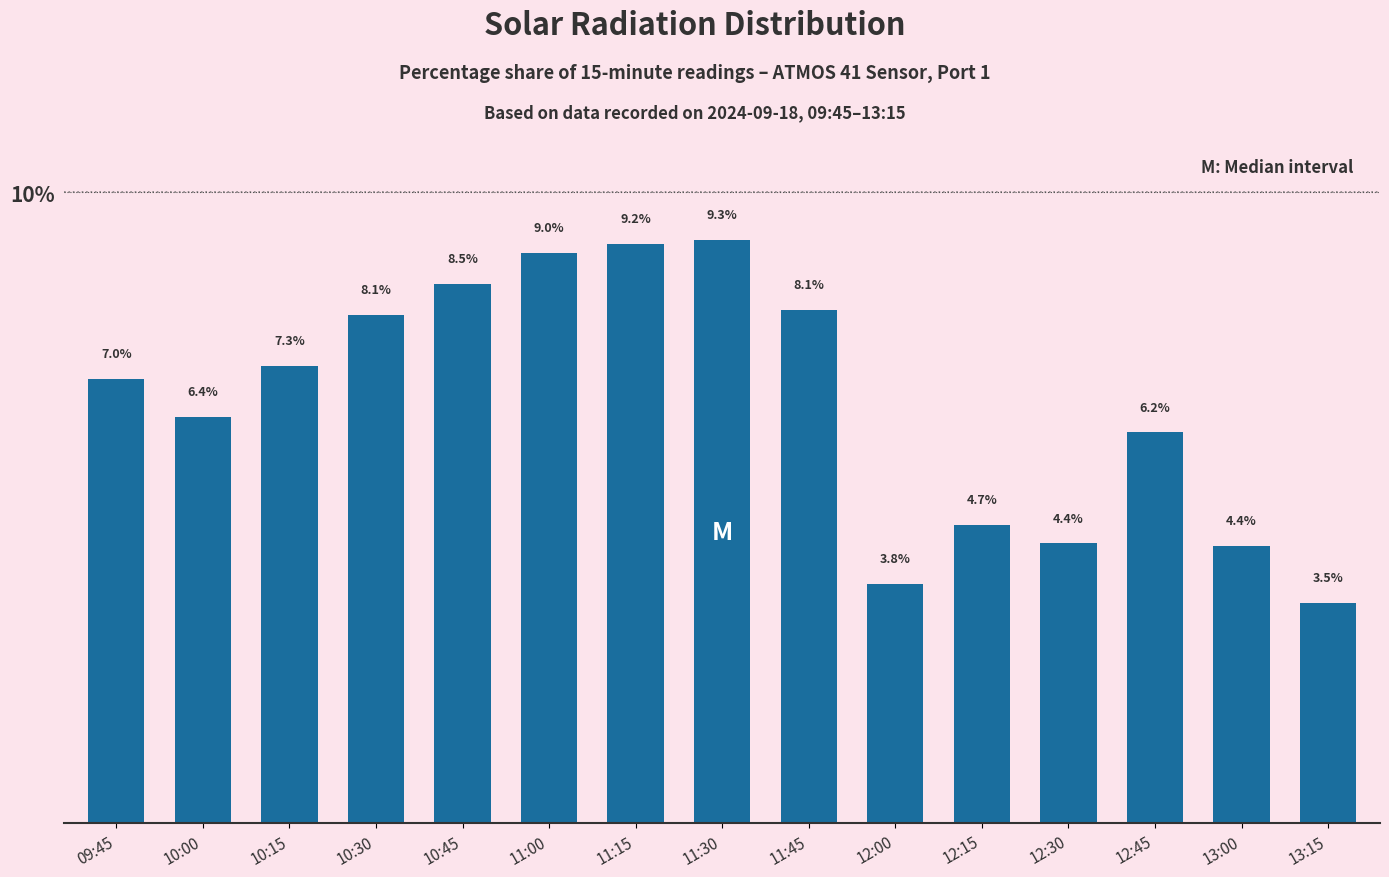

What is the smallest value displayed?

3.5